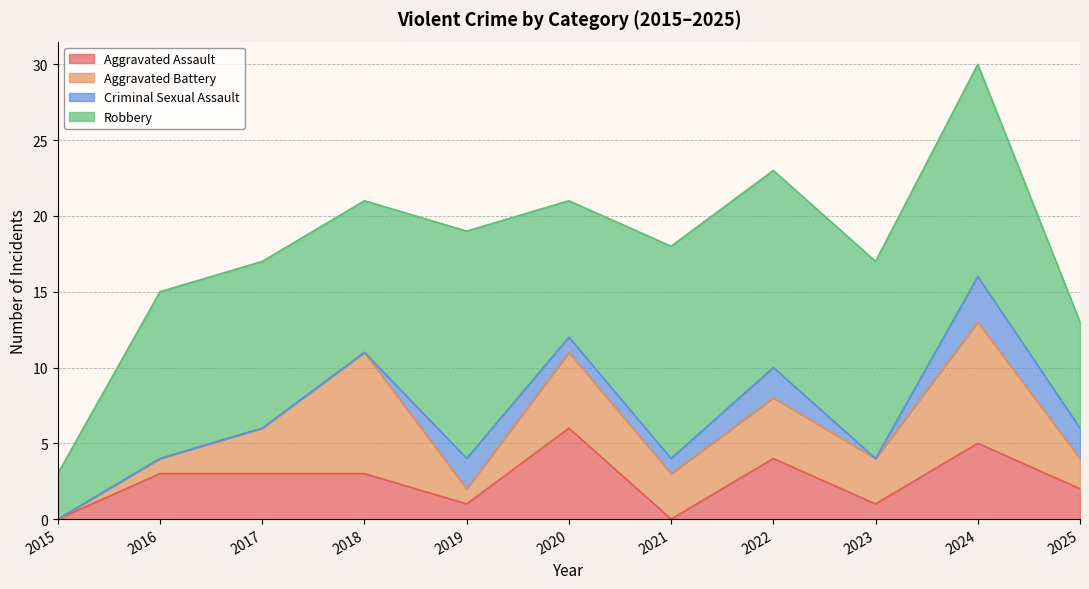

At which category does Aggravated Battery reach its first local valley?

2019